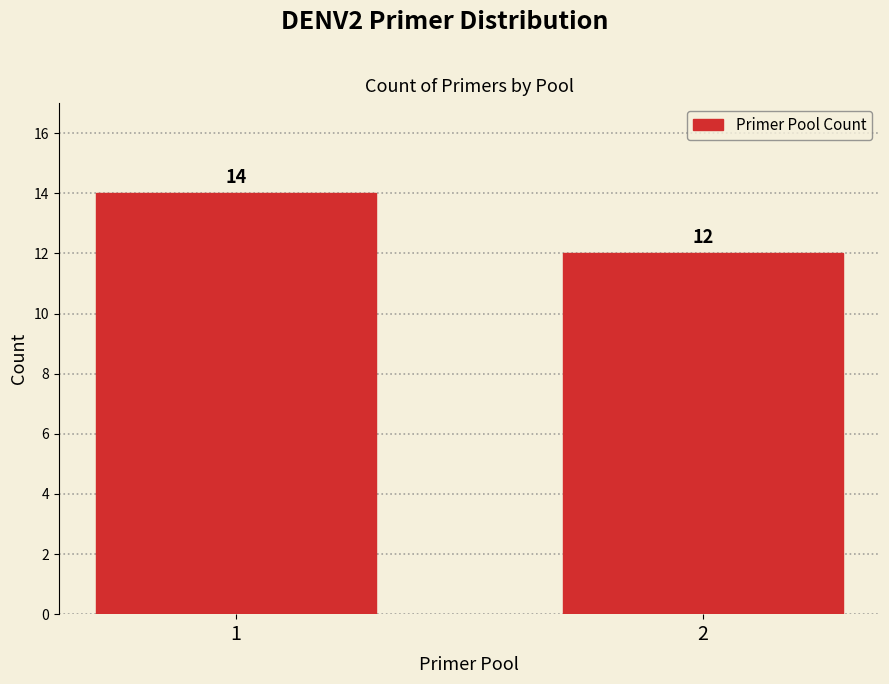

Reading right to left, transcribe all the data shown in this chart.

2=12	1=14